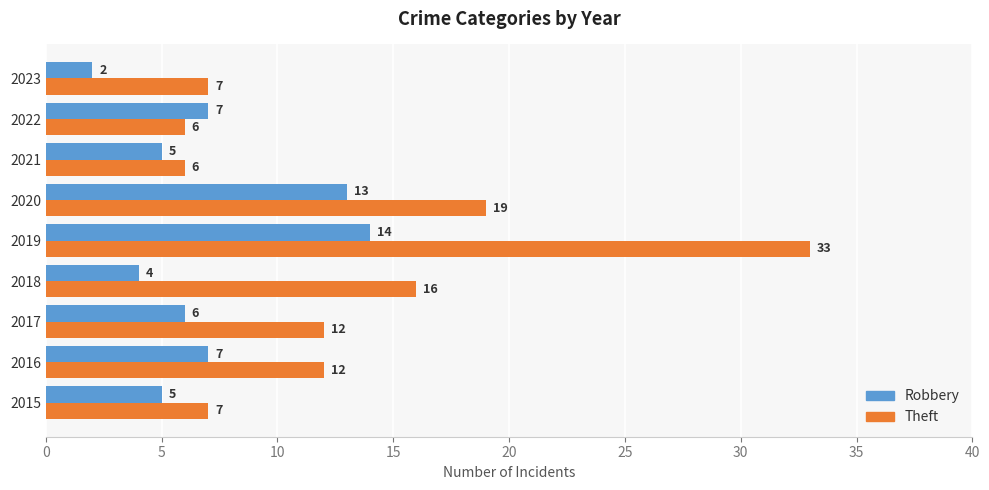

What is the difference between the Theft values at 2015 and 2017?

5